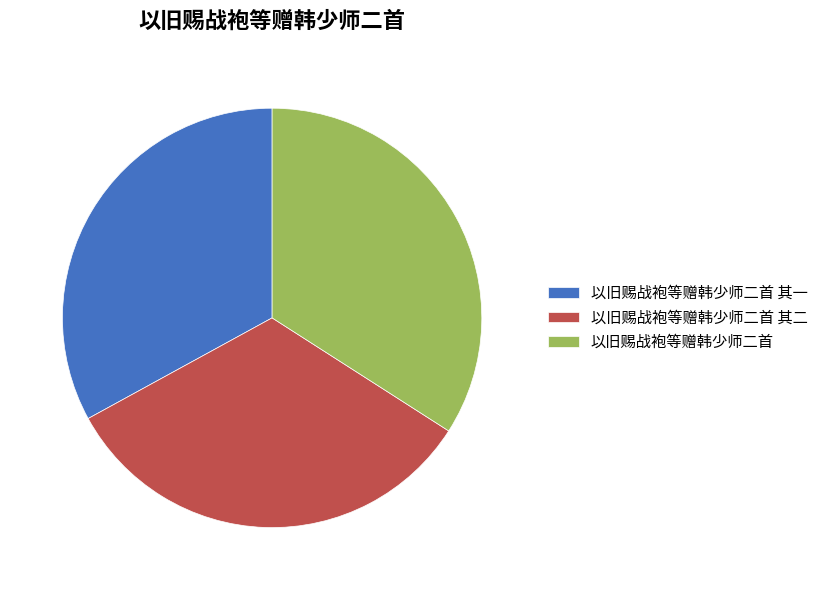

What is the ratio of the value at 以旧赐战袍等赠韩少师二首 其二 to the value at 以旧赐战袍等赠韩少师二首 其一?

1.0